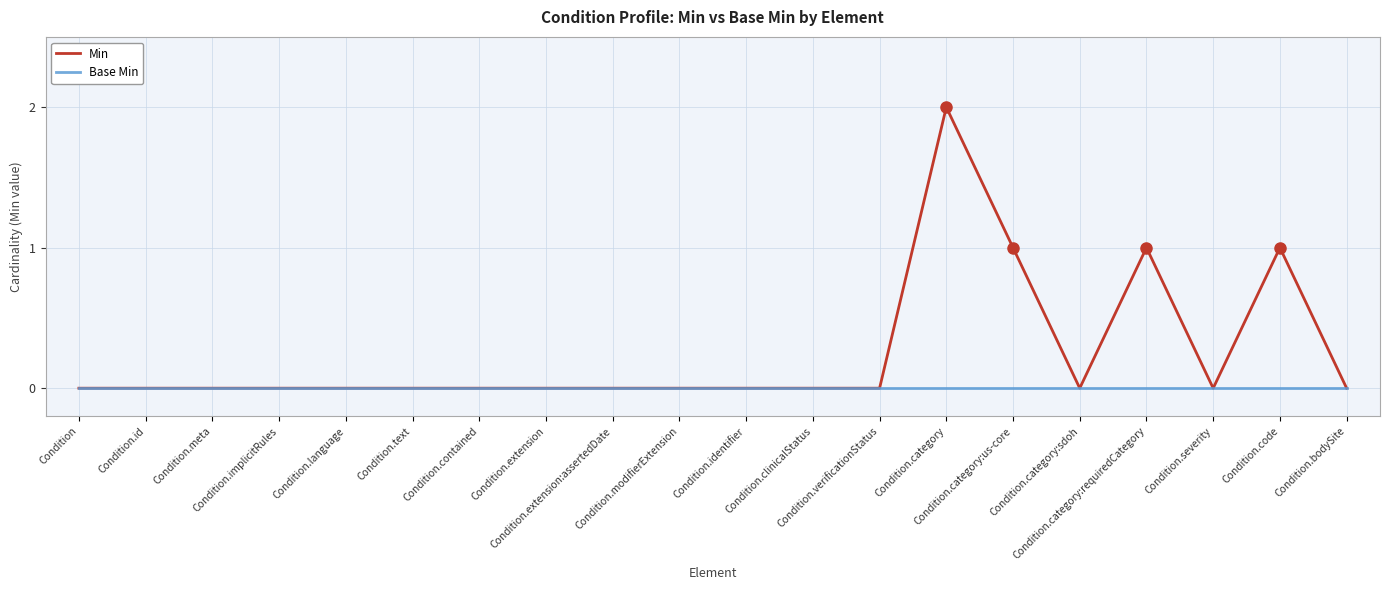

List the series in order of their peak value, highest first.

Min, Base Min